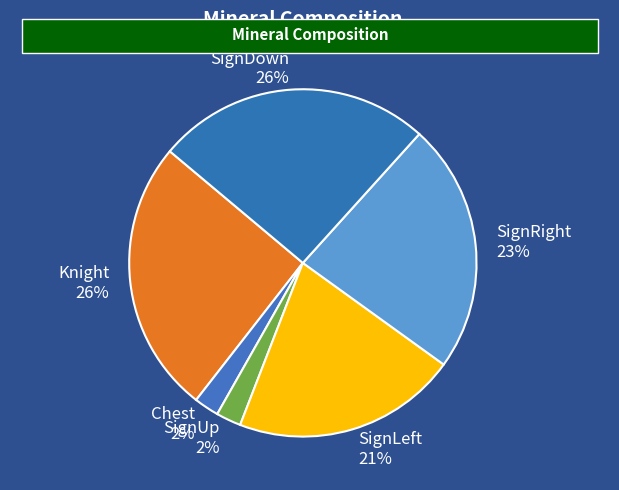

Do SignDown and SignRight together represent more than half of the pie?

No